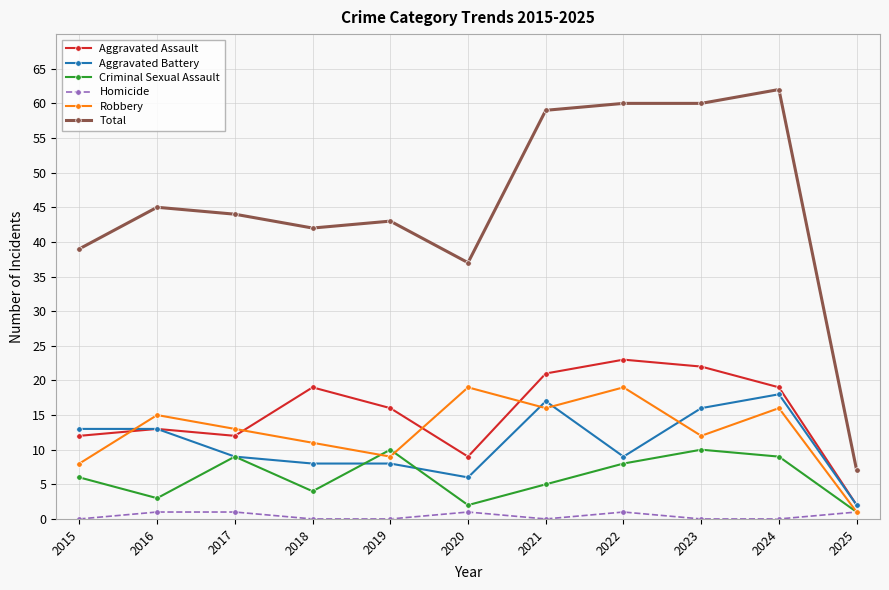

What is the maximum value for Criminal Sexual Assault?

10